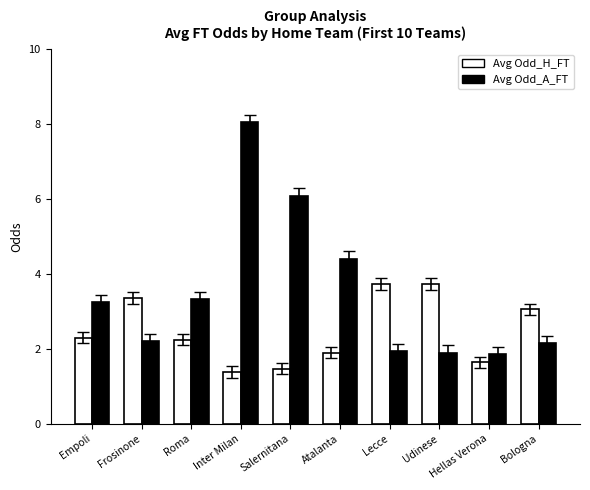

What is the sum of all Avg Odd_A_FT values?

35.1